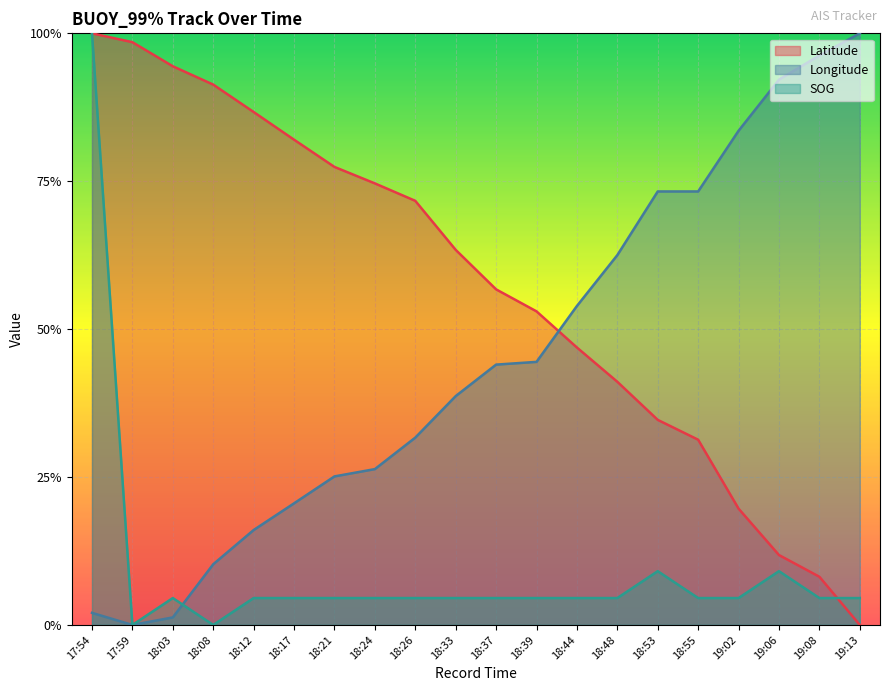

How many positive values does the Longitude series have?

19